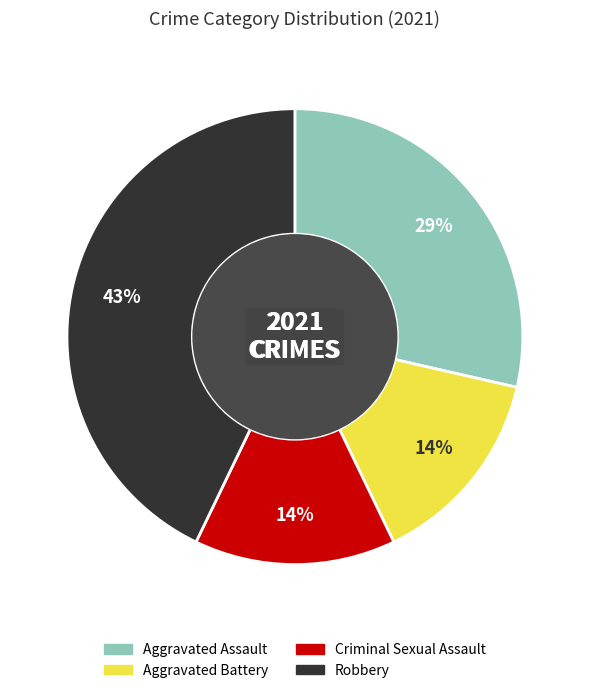

How many segments does this pie chart have?

4